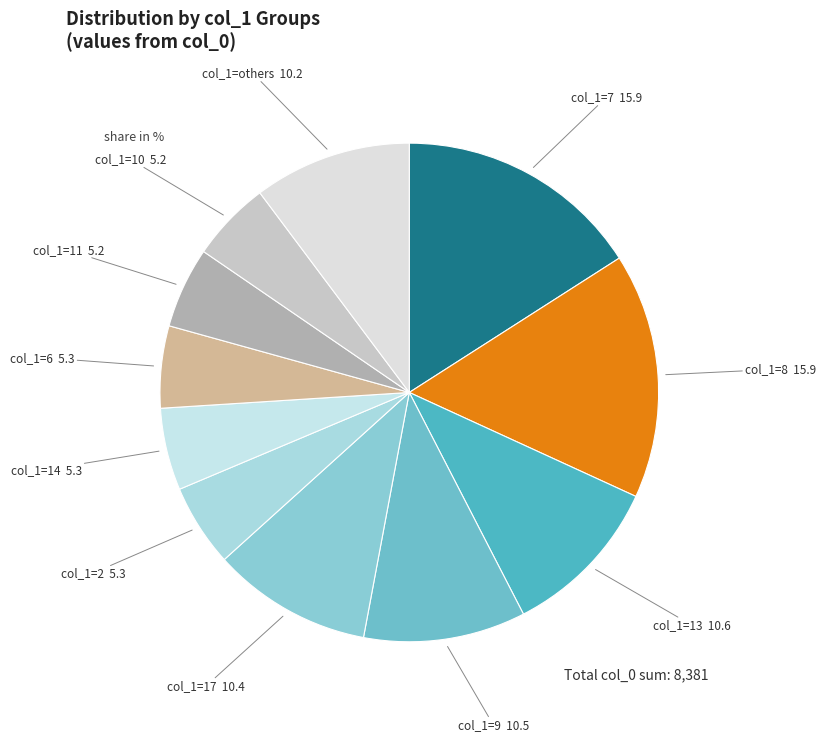

How many segments does this pie chart have?

11